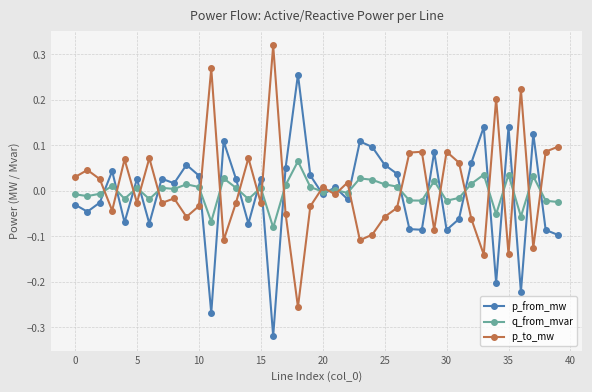

True or false: q_from_mvar has more than 0 points higher than both neighbors.

True